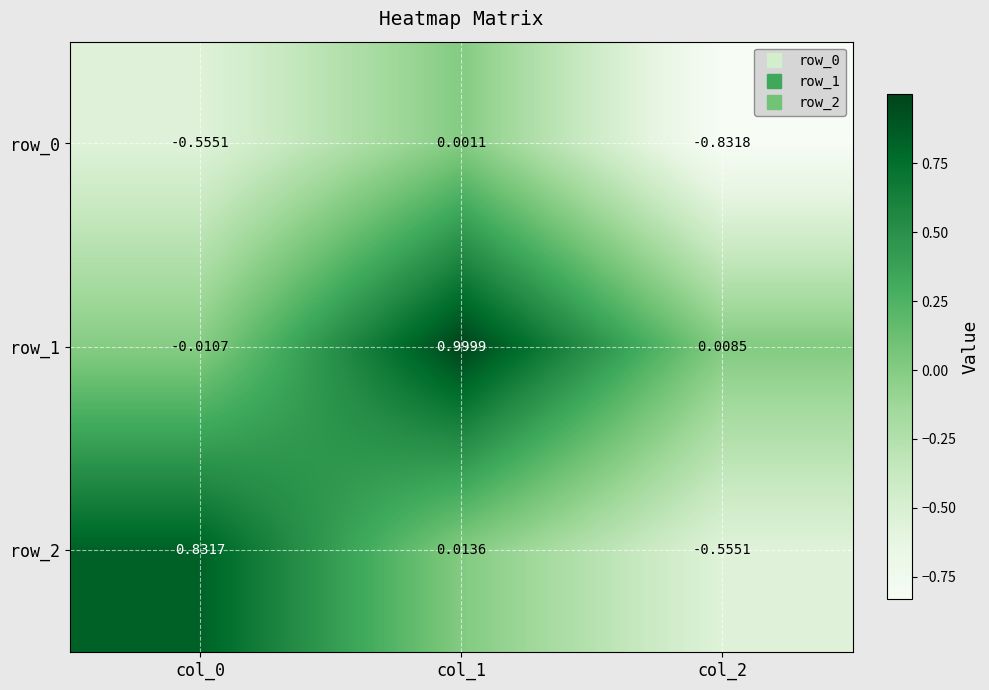

How many values in row_2 are below zero?

1